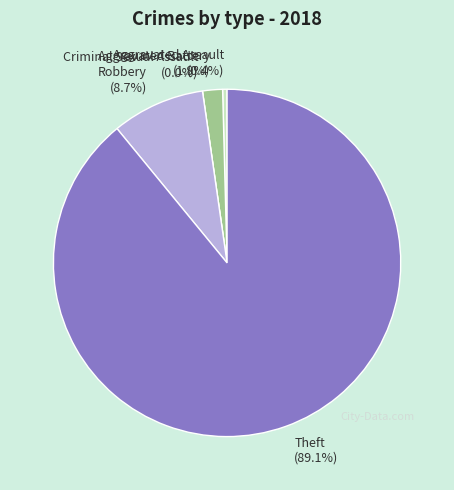

To the nearest percent, what is the difference between the Robbery and Criminal Sexual Assault slice percentages?

9%